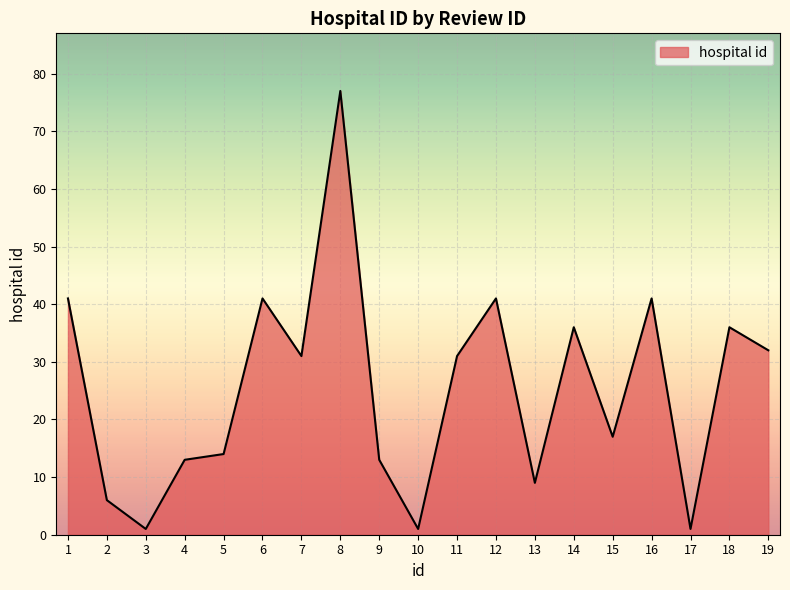

The value at 19 is 47. True or false?

False